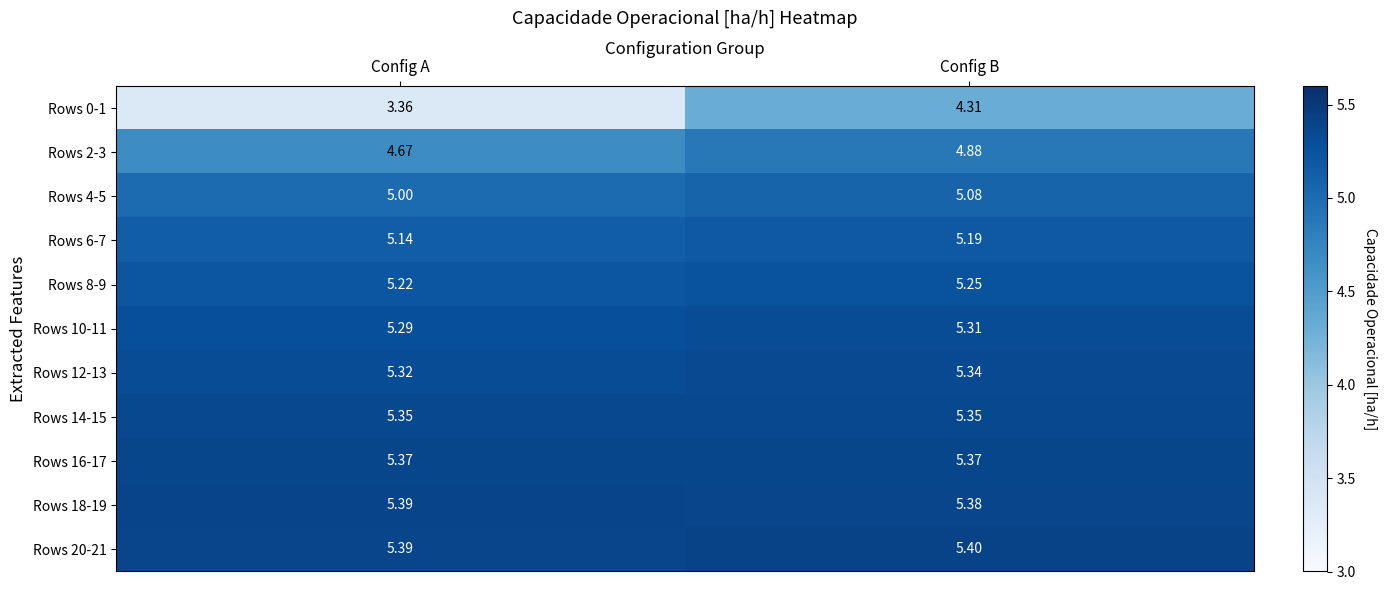

Where is Rows 0-1 nearest to the value 3?

Config A